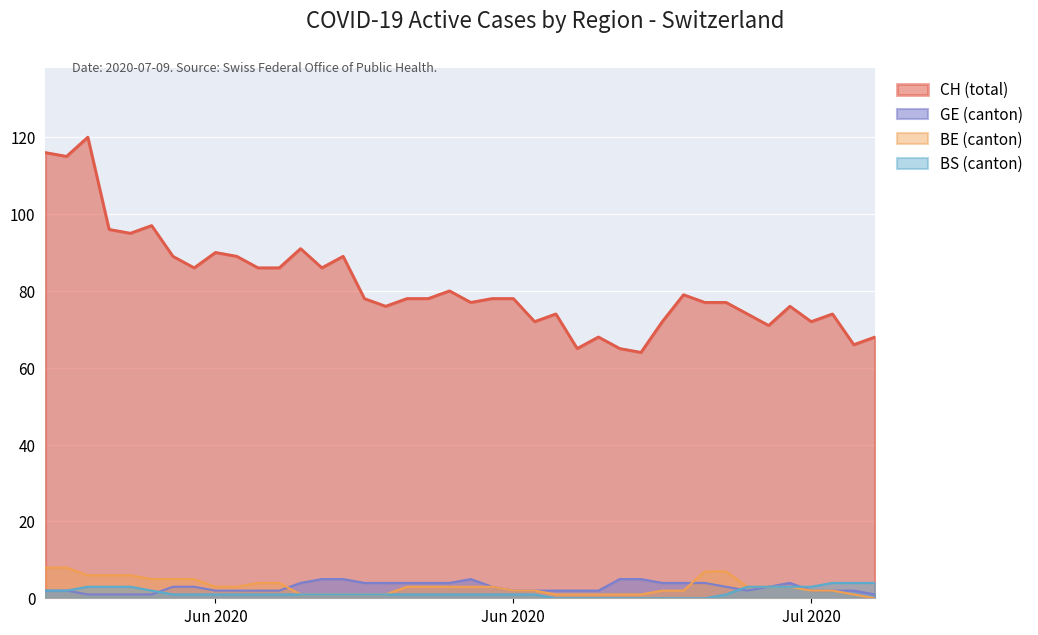

Where is BS (canton) nearest to the value 2?

Jun 2020